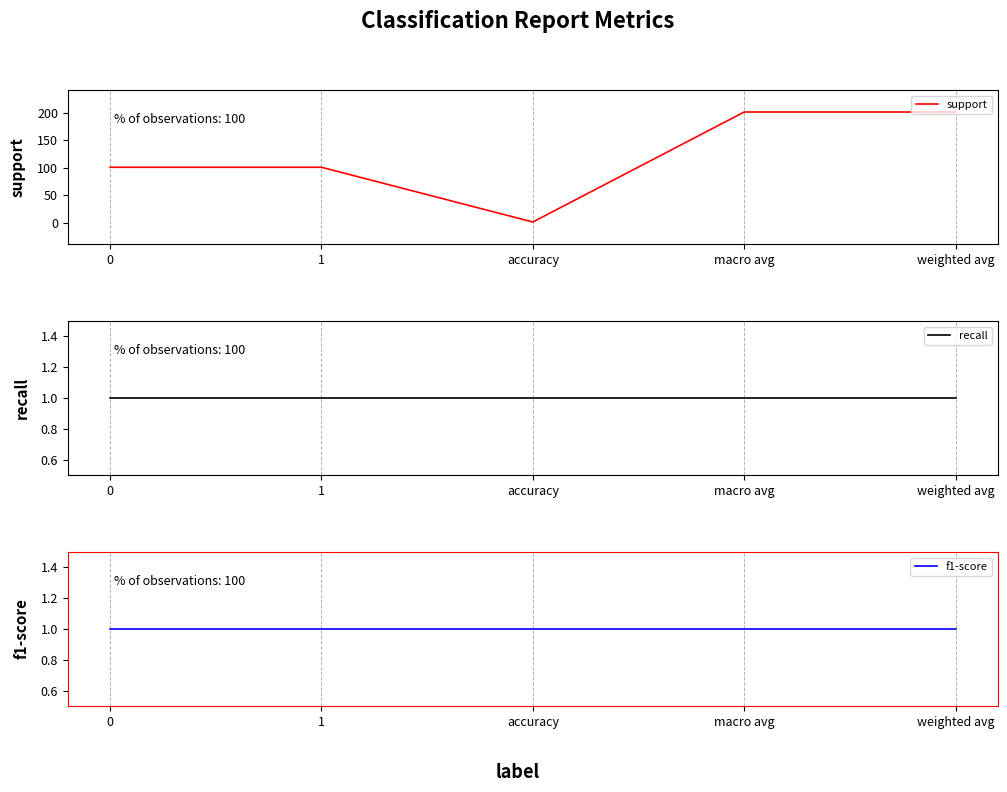

Which series has the largest range (max minus min)?

support